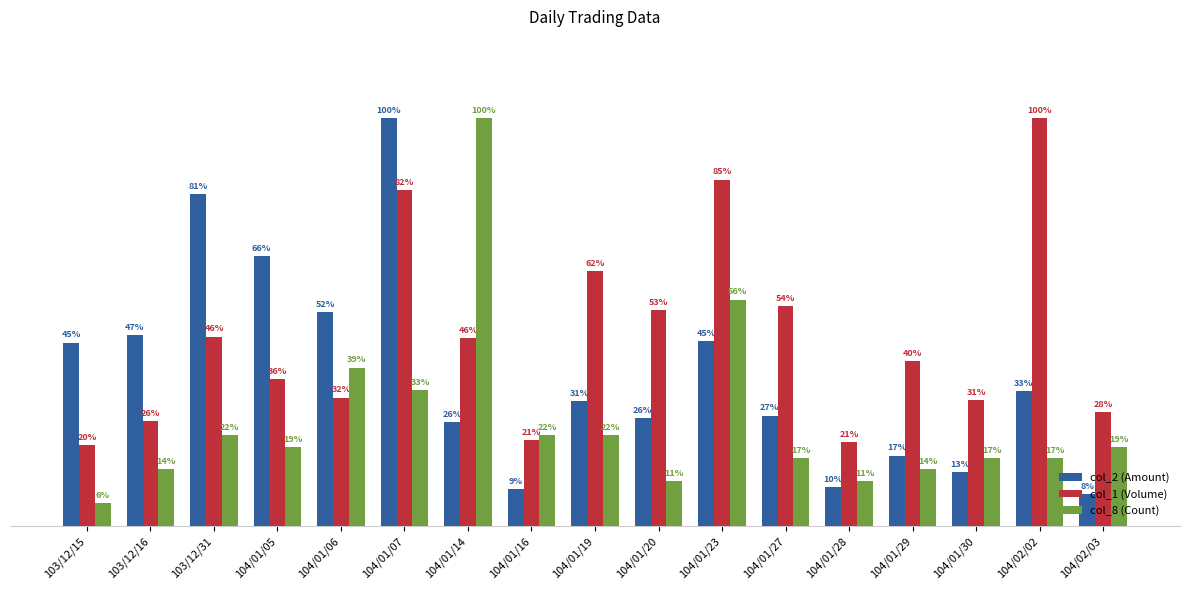

What are all the series names shown in the legend?

col_2 (Amount), col_1 (Volume), col_8 (Count)